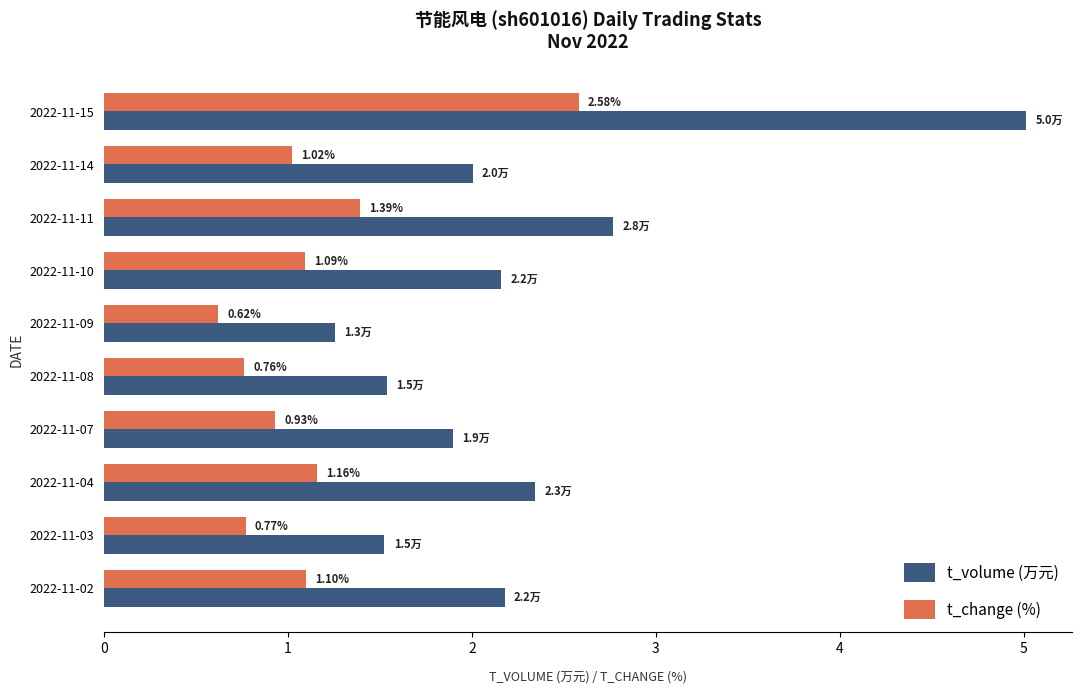

Which series has the widest spread of values?

t_volume (万元)